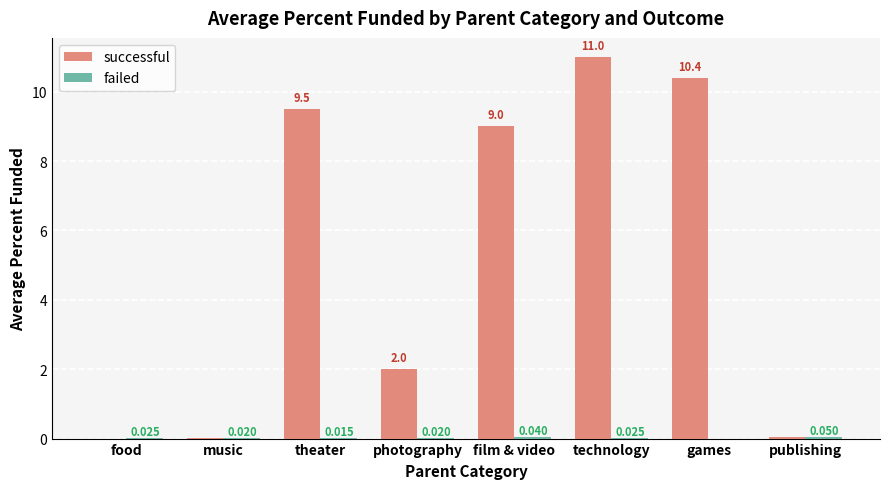

Where does the successful series first go above 9?

theater